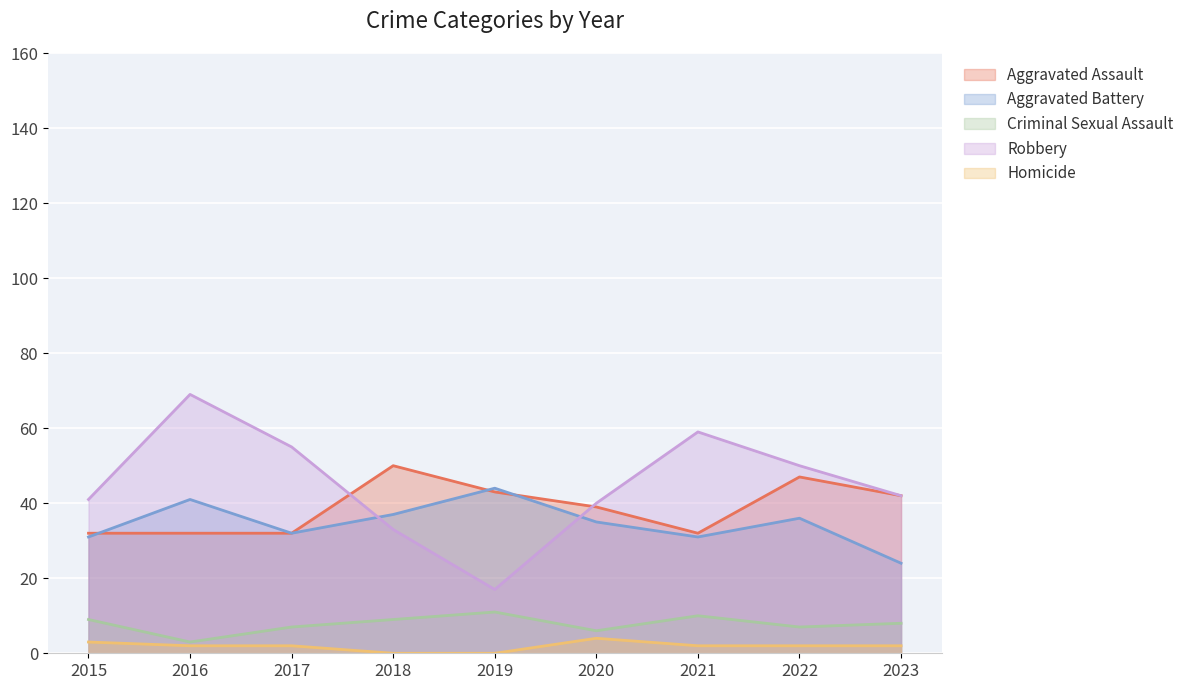

In Aggravated Battery, how many points are higher than both neighbors (excluding endpoints)?

3